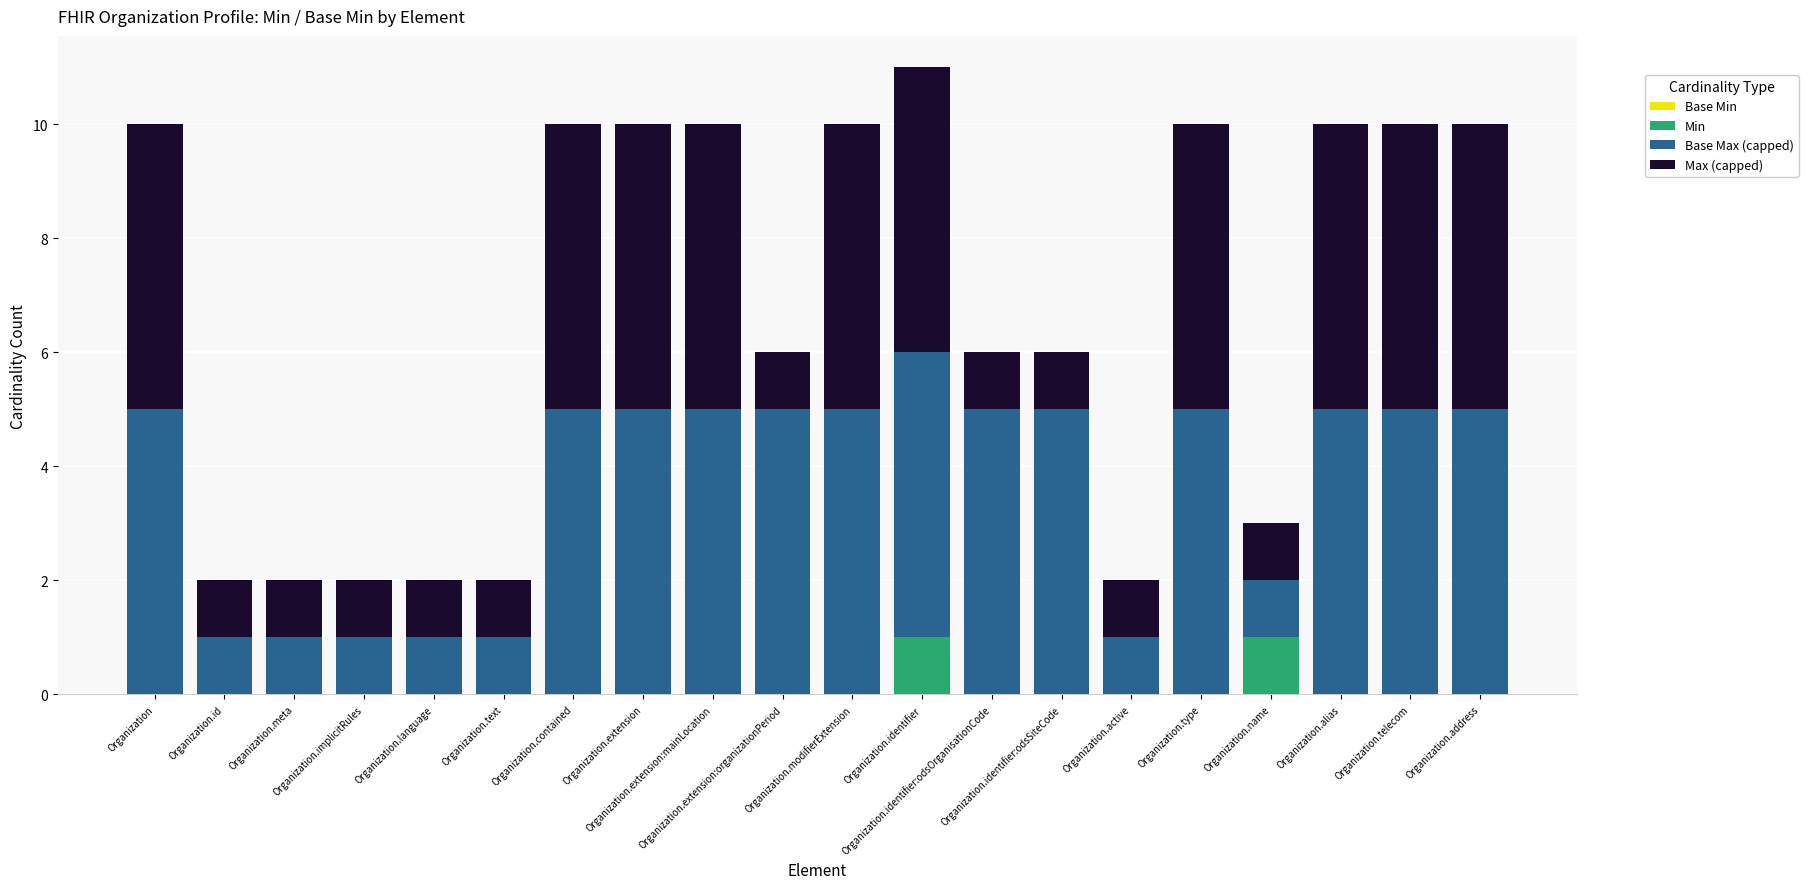

How many categories are shown in the chart?

20